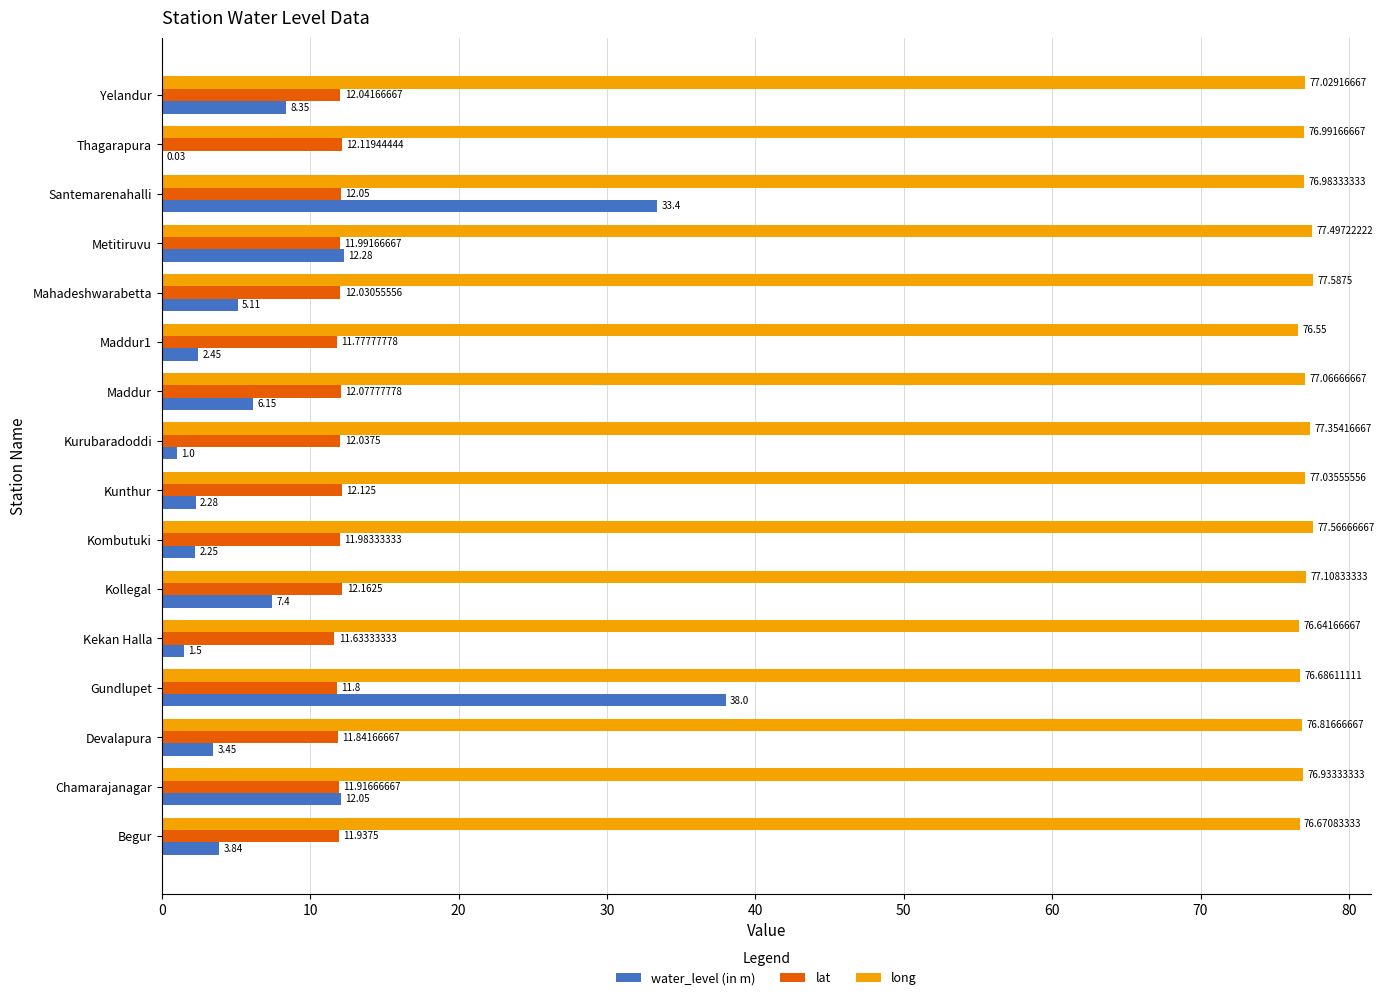

At which category does the chart reach its peak across all series?

Mahadeshwarabetta